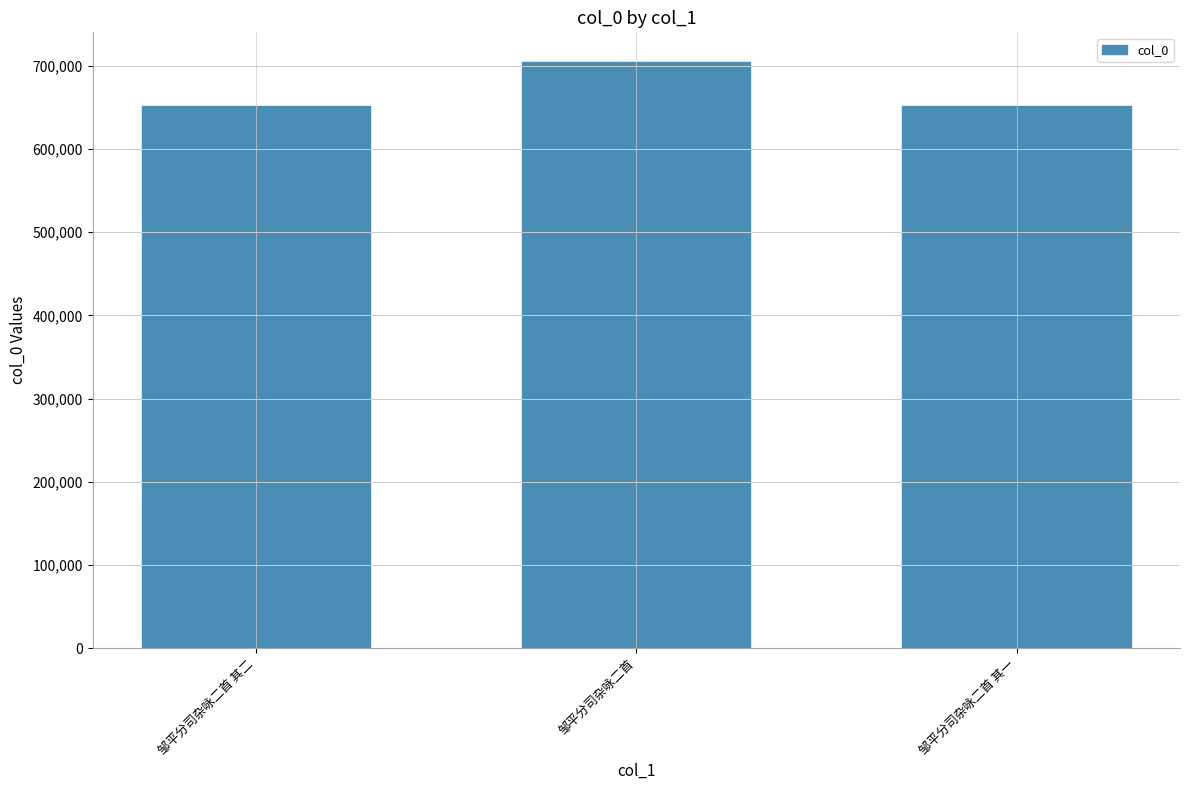

Which label corresponds to the largest value in the chart?

邹平分司杂咏二首